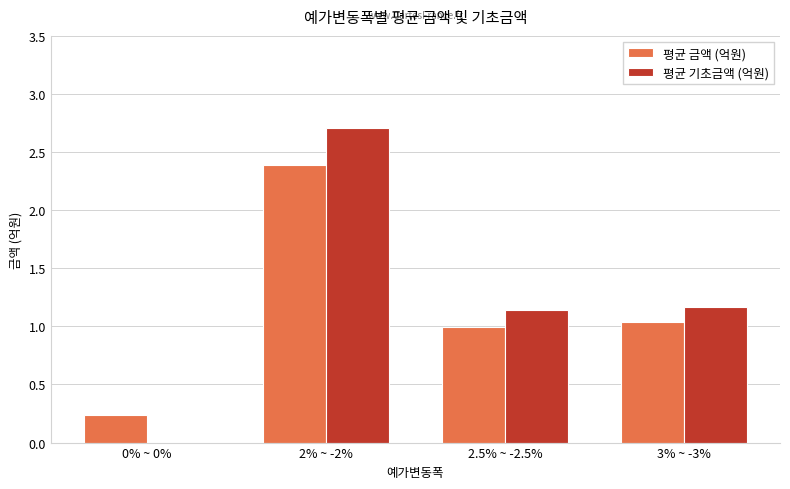

What is the average value of the 평균 금액 (억원) series?

1.2